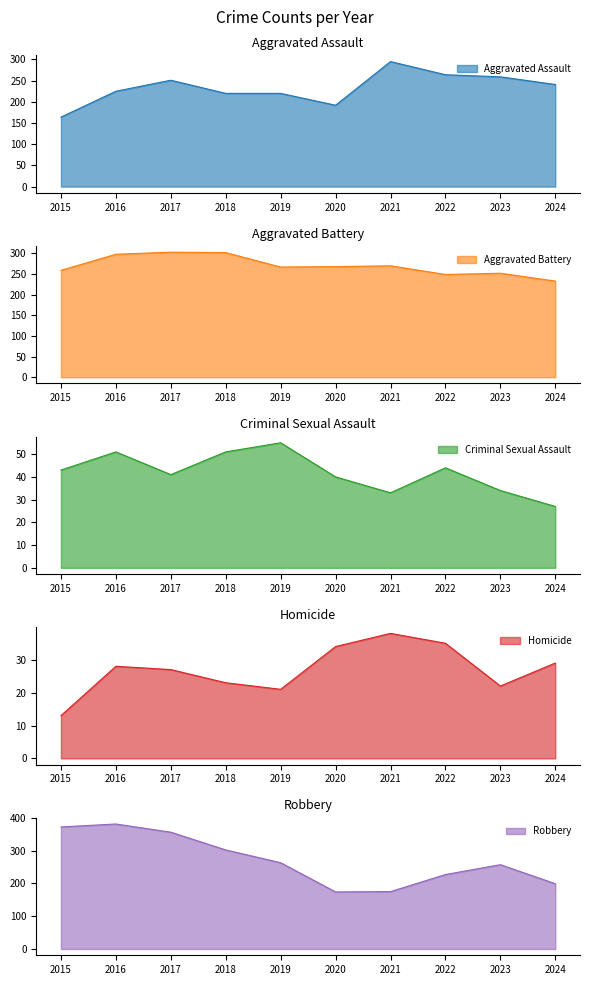

How many lines are shown in the chart?

5